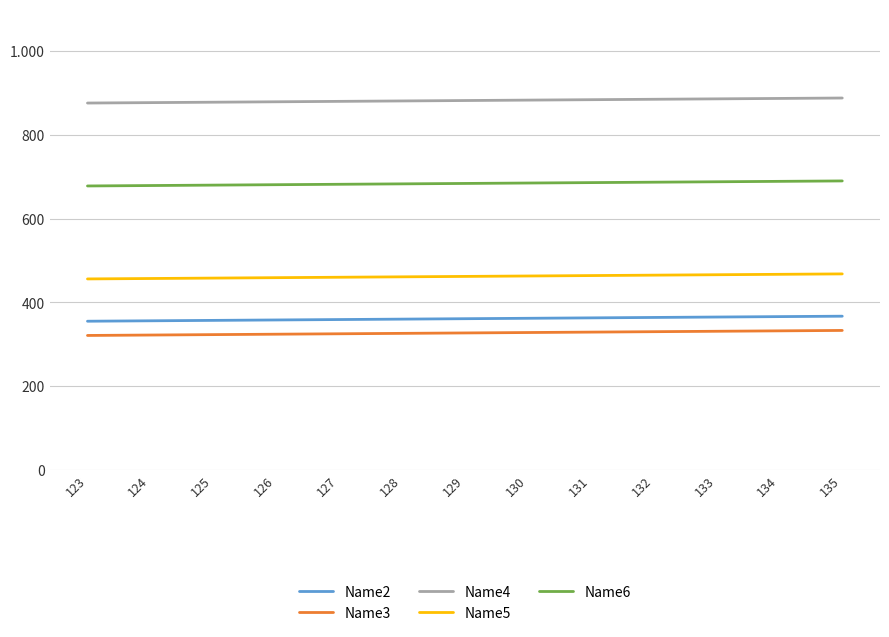

Does the chart have visible grid lines?

Yes